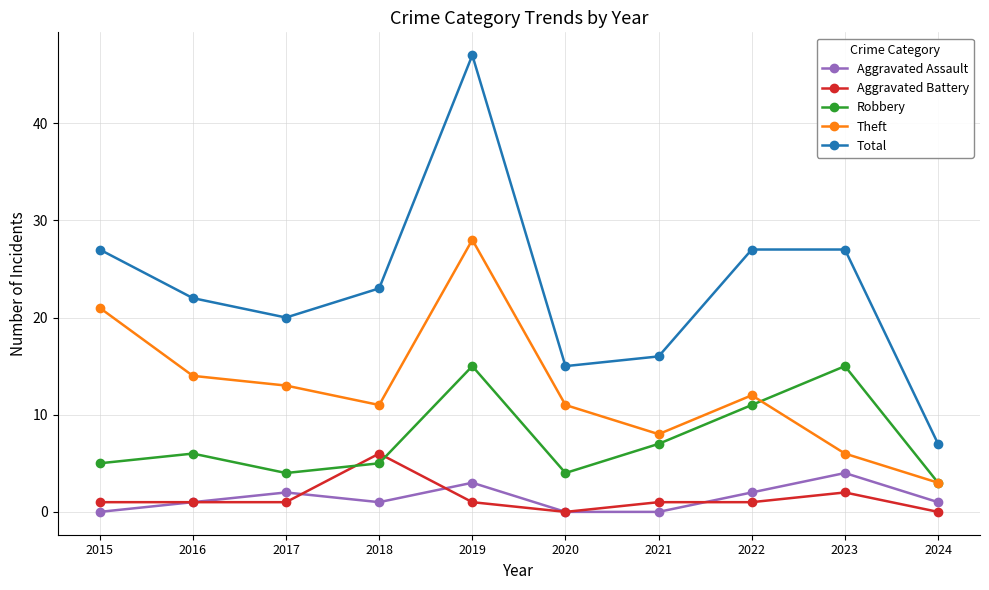

What is the greatest value displayed?

47